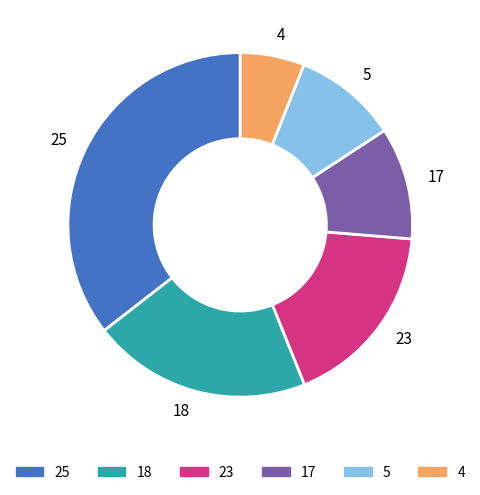

Rank the categories by value from highest to lowest.

25, 18, 23, 17, 5, 4